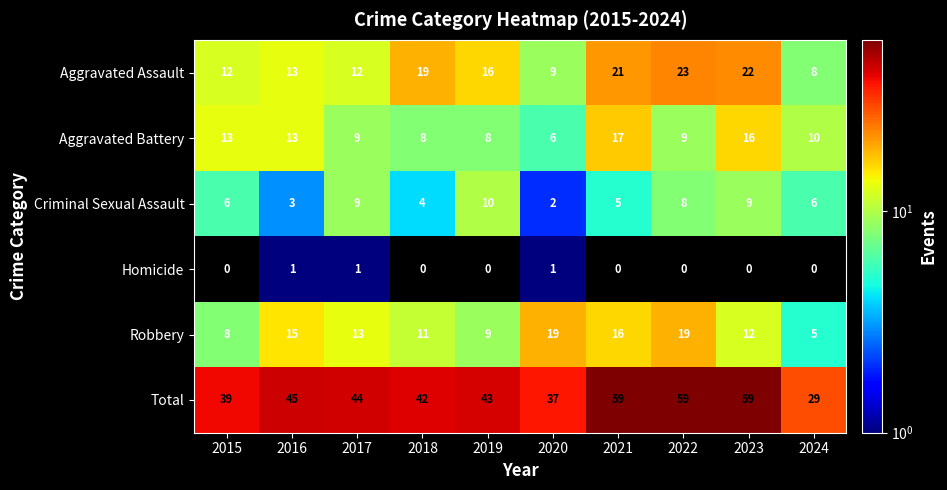

What is the sum of all Homicide values?

3